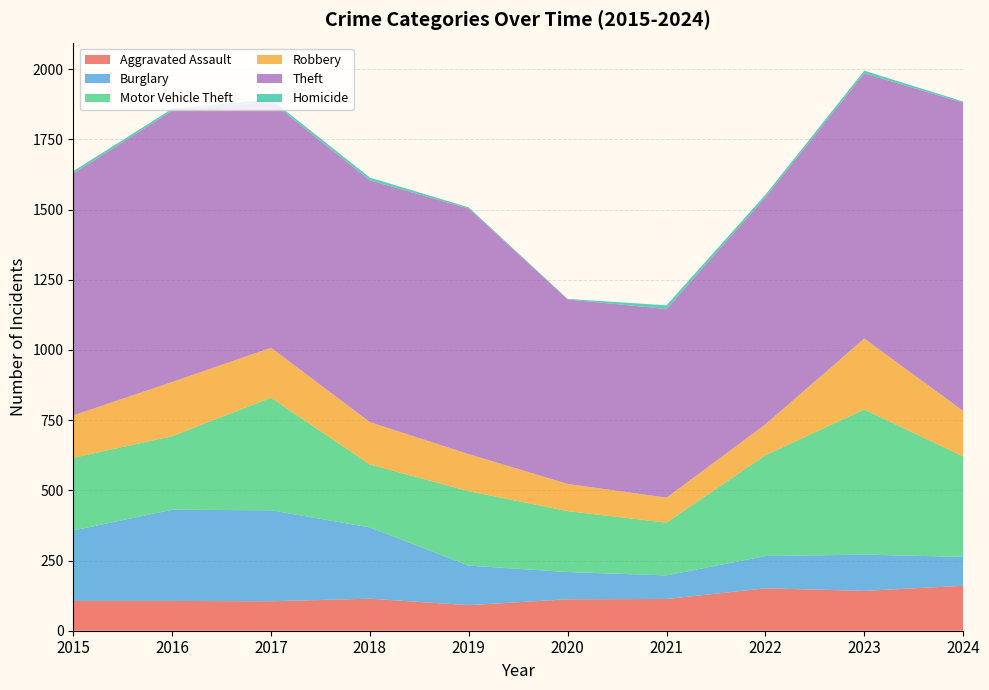

Reading right to left, list all the values displayed in this chart.

Aggravated Assault: 160	142	151	113	112	91	114	105	106	106
Burglary: 103	129	115	84	97	141	254	324	325	251
Motor Vehicle Theft: 358	517	359	188	217	265	224	401	262	259
Robbery: 162	253	110	89	97	132	151	178	193	151
Theft: 1098	944	809	672	657	875	861	877	966	861
Homicide: 4	10	9	13	2	4	10	8	7	9